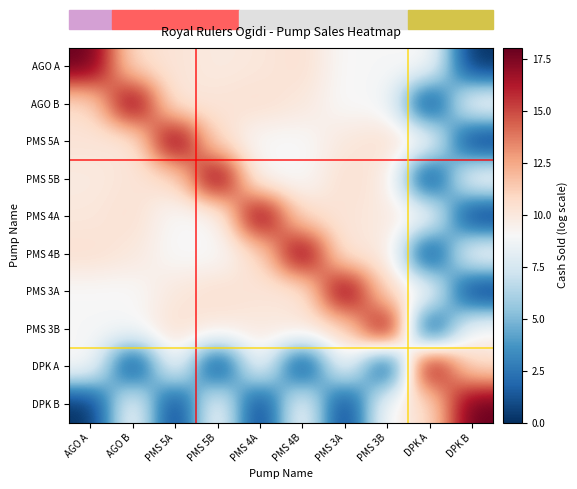

What is the difference between the highest and lowest values at PMS 5B?

18.1